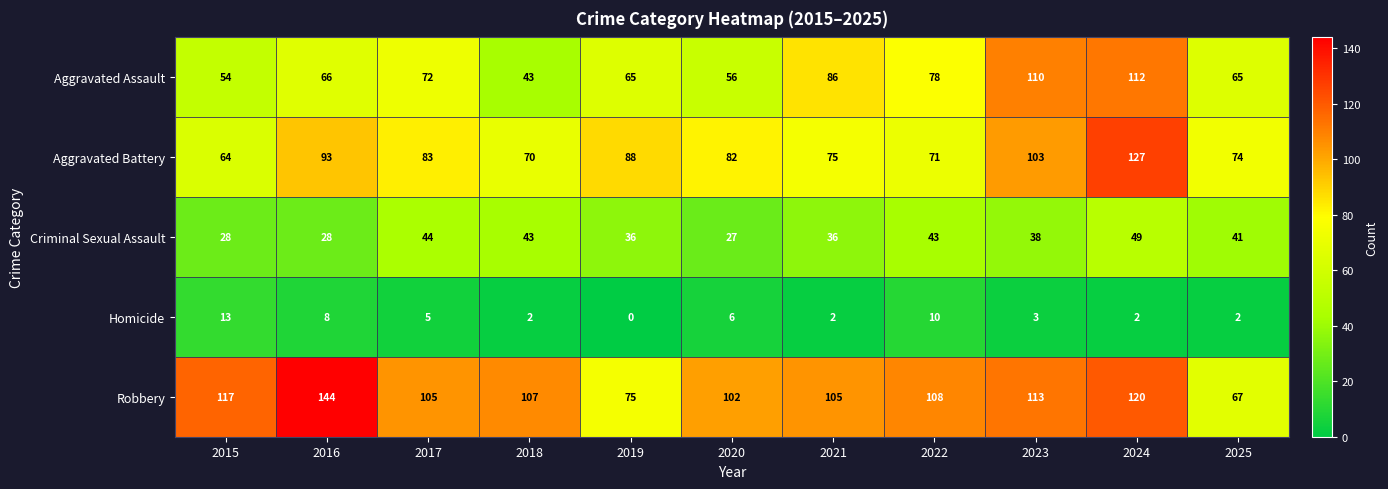

What is the average value of the Robbery series?

106